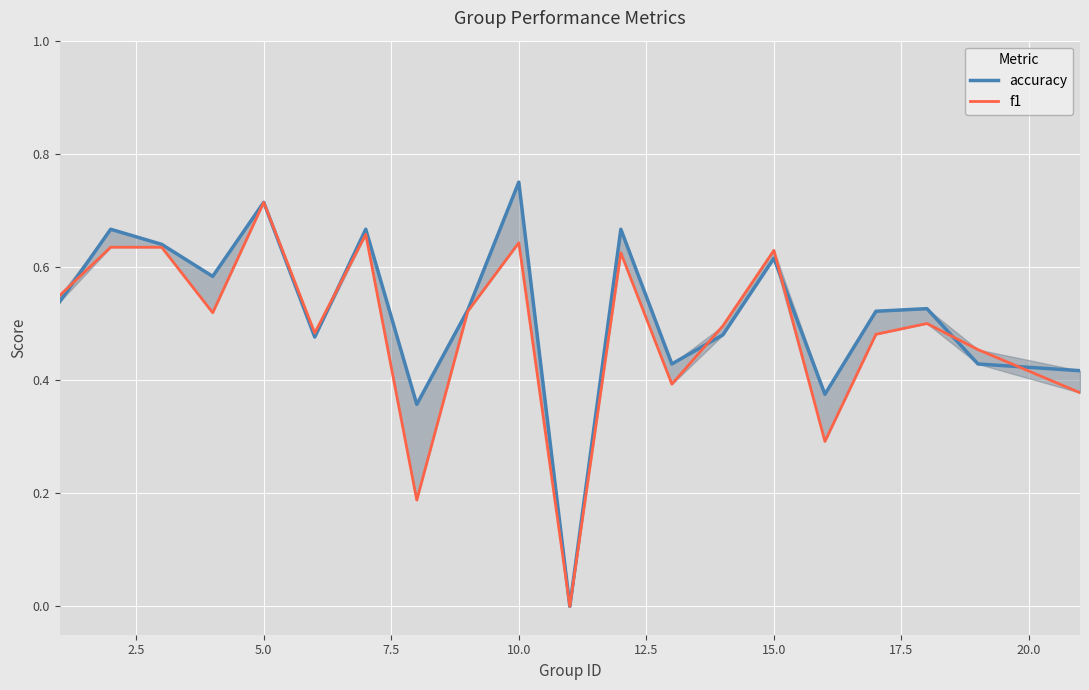

What are all the series names shown in the legend?

accuracy, f1